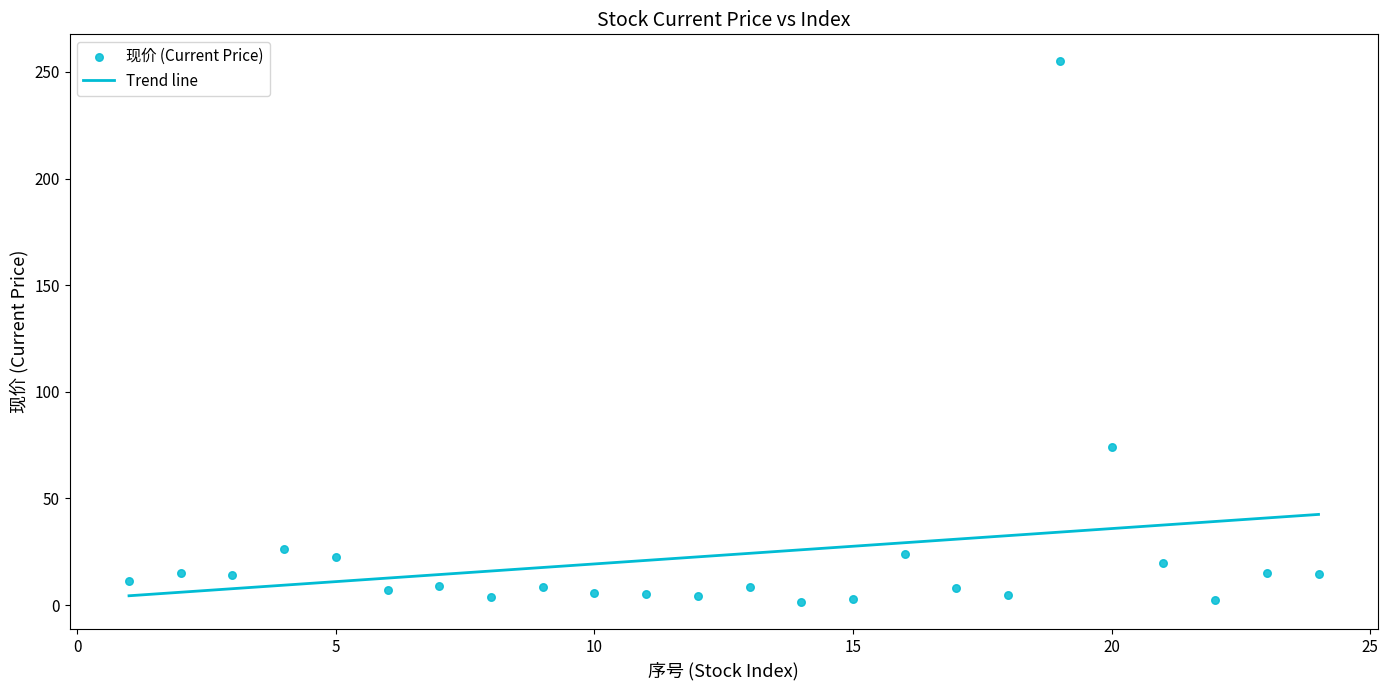

What is the range of X values (max minus min)?

23.0